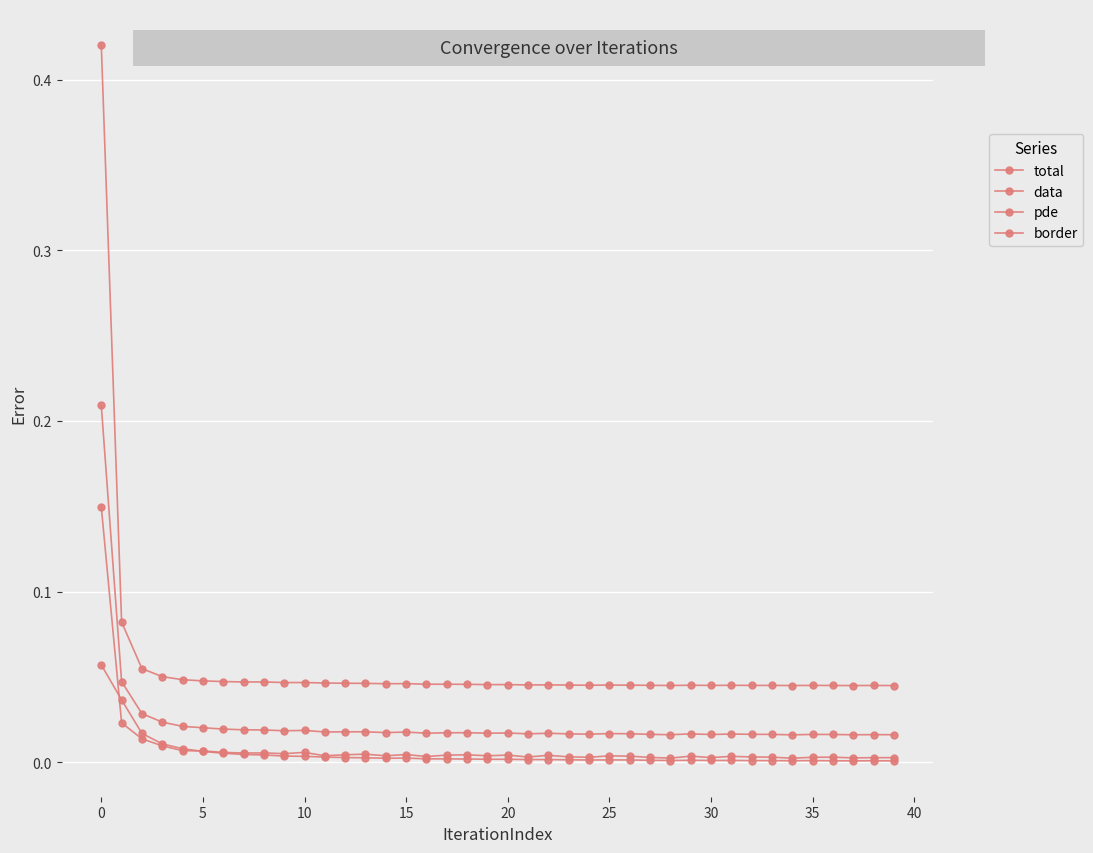

Which series has the largest total across all categories?

data